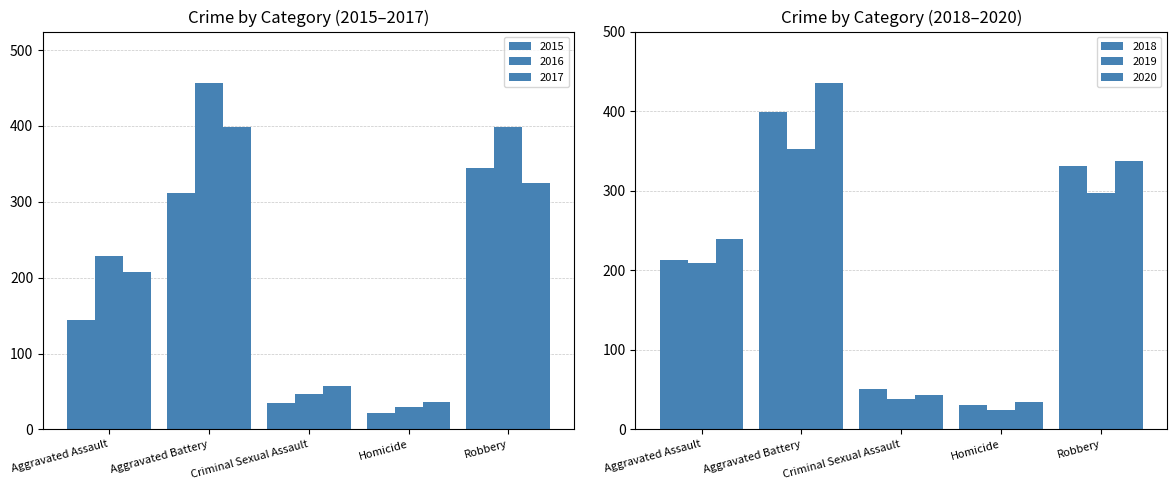

What is the sum of all 2018 values?

1025